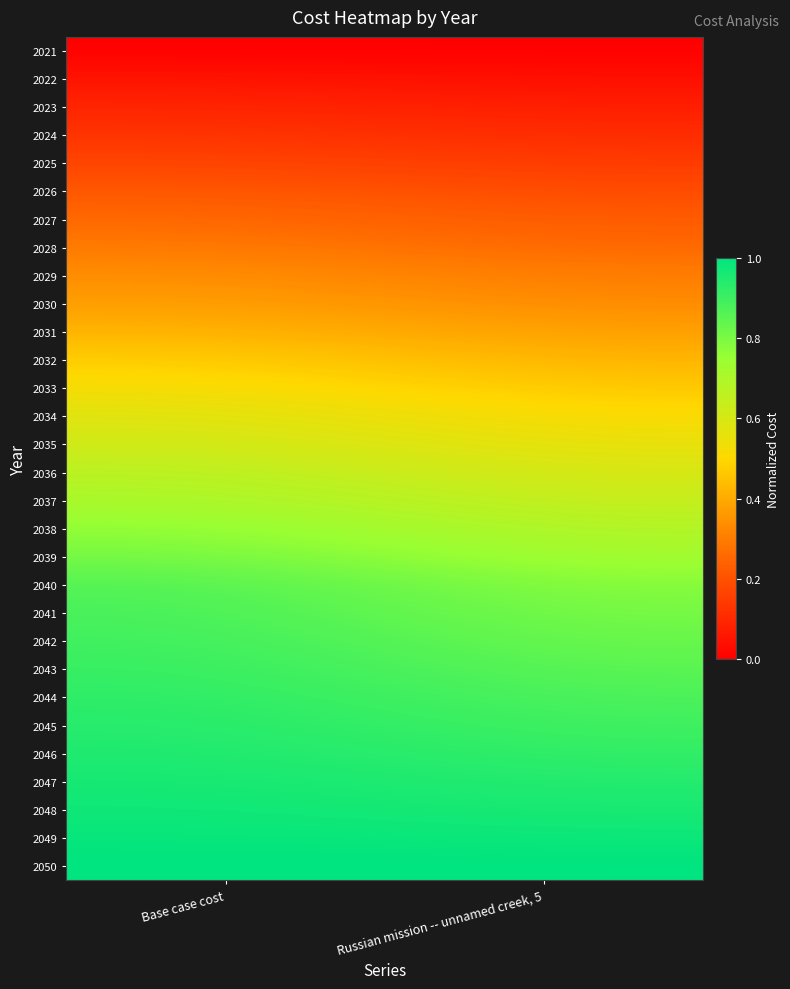

At which category is the sum across all series the highest?

Base case cost